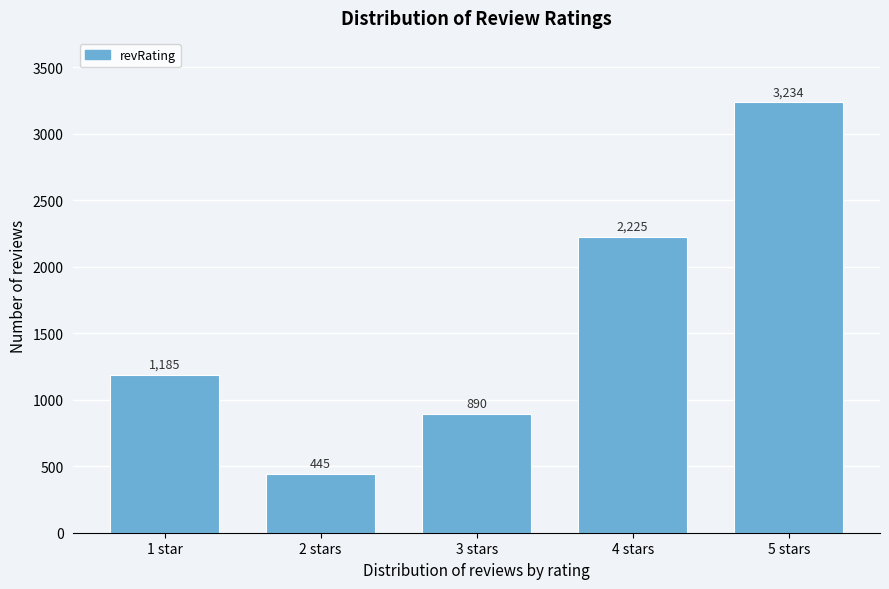

Reading left to right, extract all data points from this chart.

1 star=1185	2 stars=445	3 stars=890	4 stars=2225	5 stars=3234